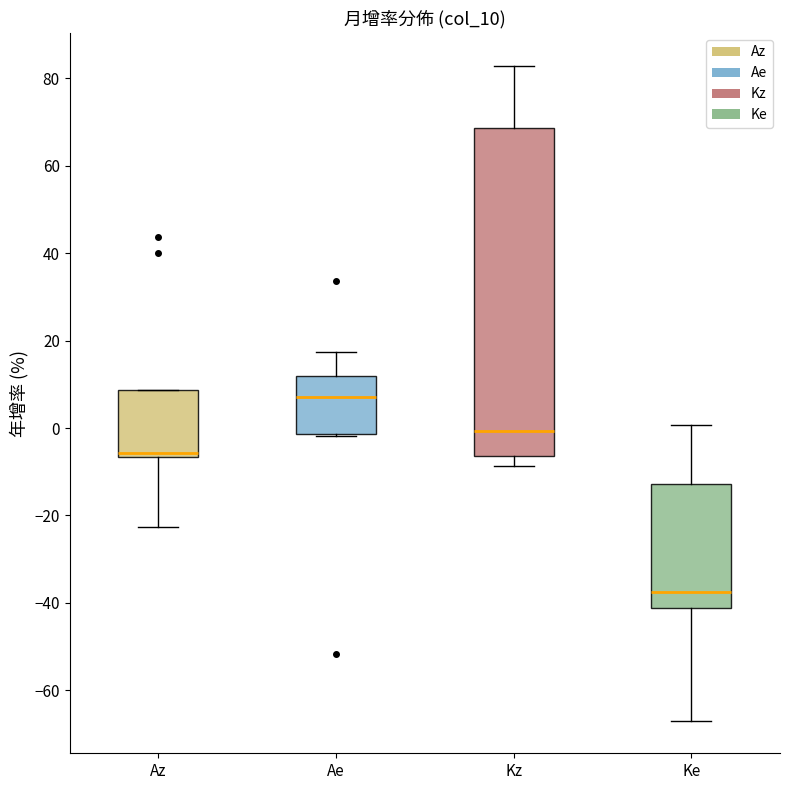

Reading left to right, transcribe this box plot: for each box, give where its median line is, the range the box spans, and where its two whiskers end, as read against the y-axis. The values are not printed on the chart, so give them approximately, as read against the axis.

Az: median -6 (just above the box's lower edge), box -6 to 8, whiskers -22 to 8
Ae: median 8, box -2 to 12, whiskers -2 to 18
Kz: median 0, box -6 to 68, whiskers -8 to 82
Ke: median -38, box -42 to -12, whiskers -66 to 0